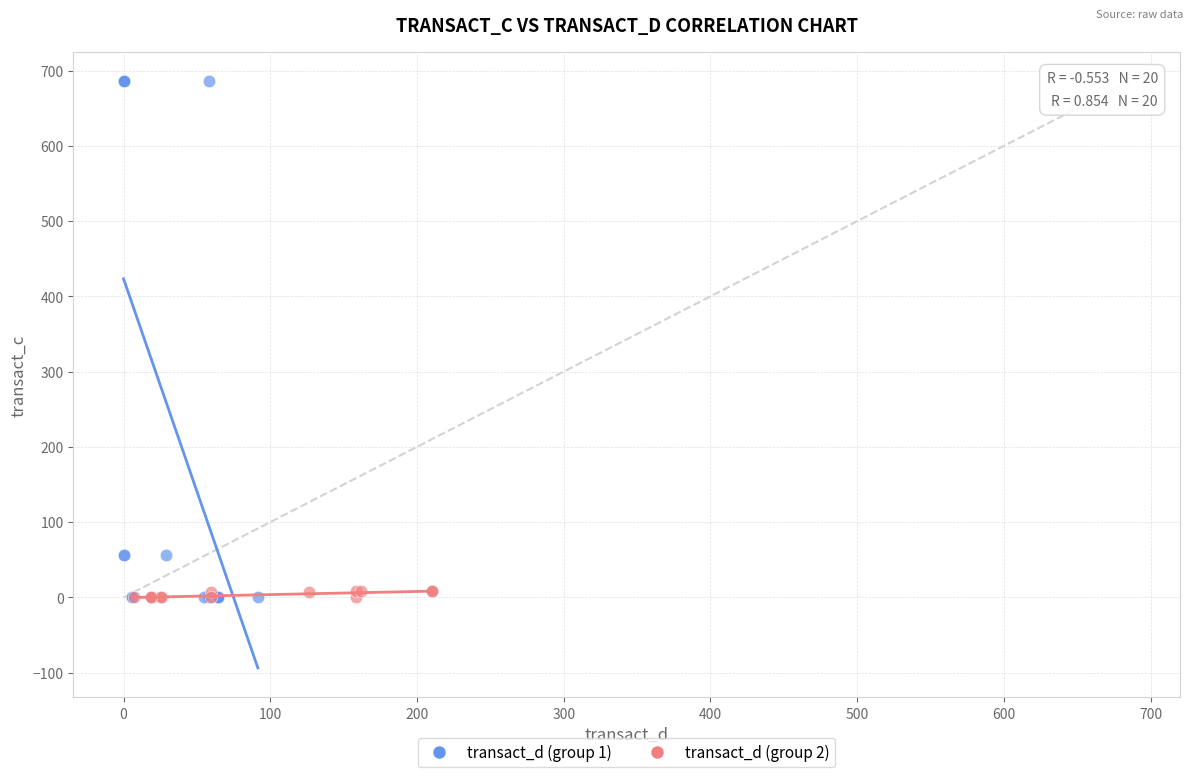

Which series has the largest Y range (max minus min)?

transact_d (group 1)